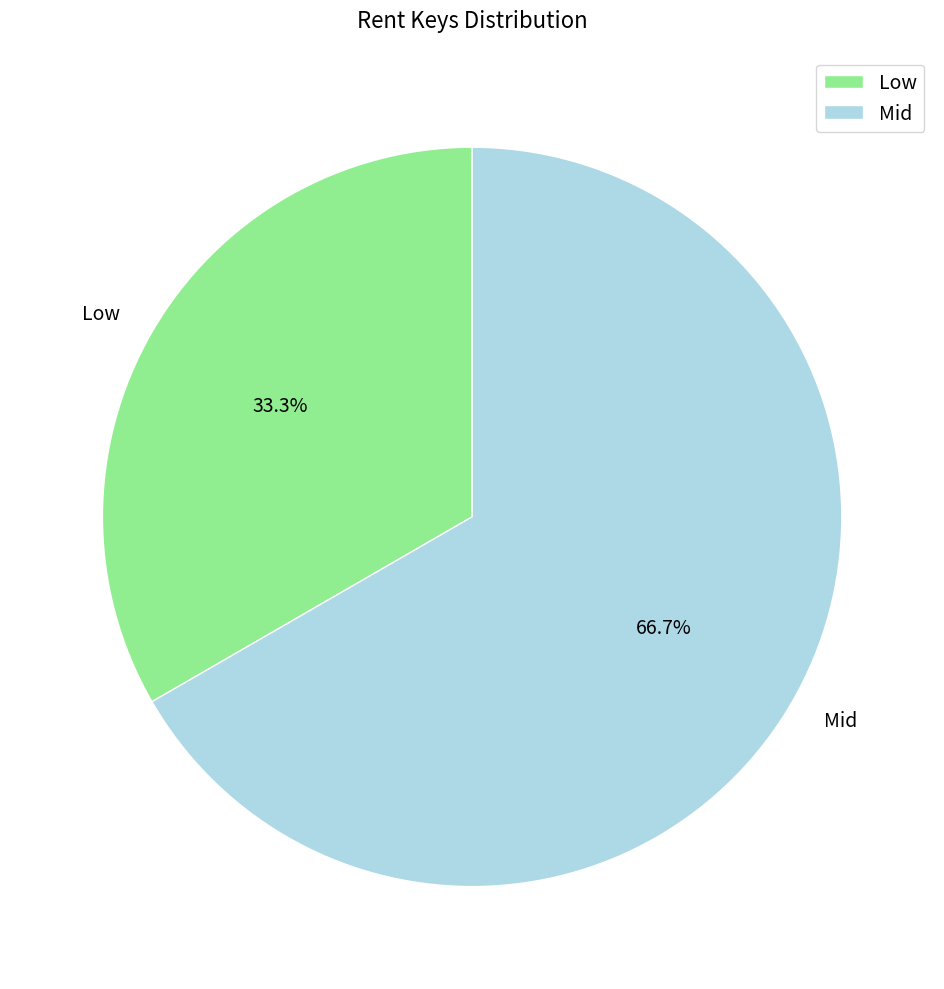

What is the majority slice?

Mid